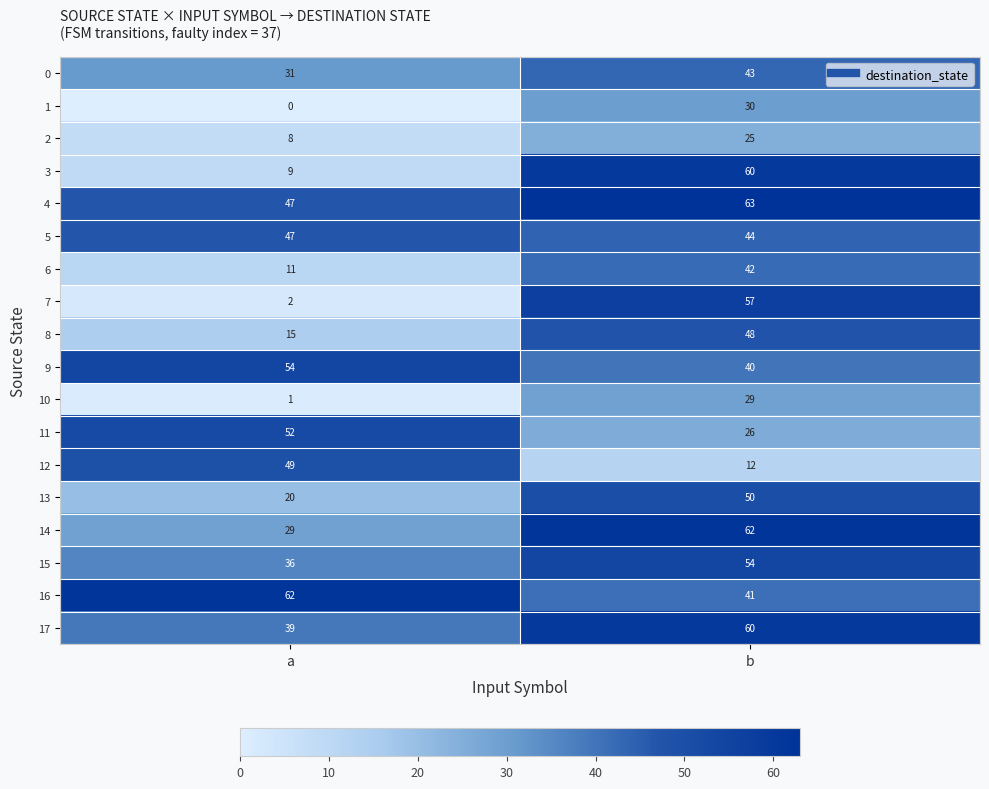

At which category is the sum across all series the highest?

b